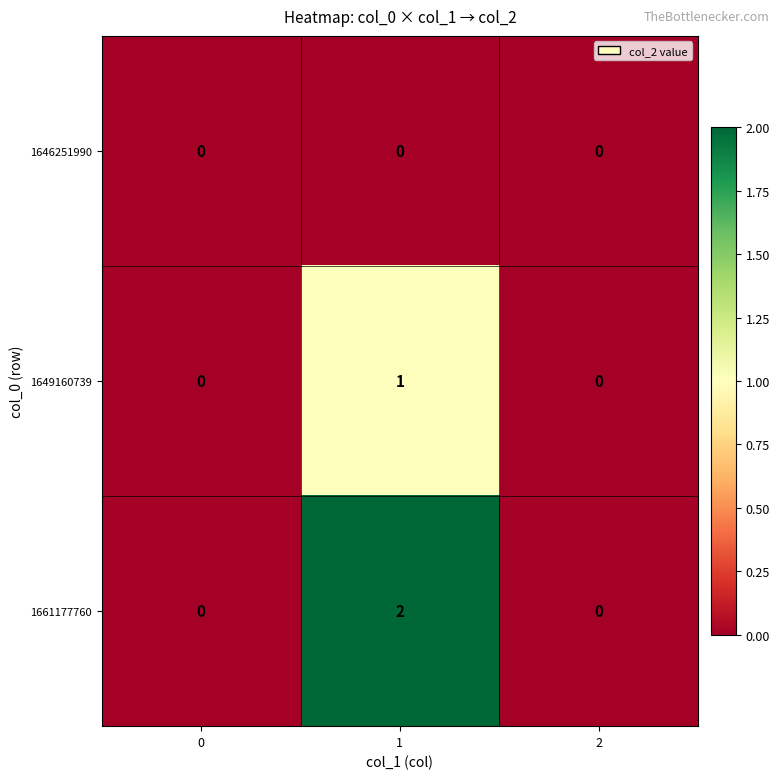

Reading left to right, what are all the values shown in this chart?

1646251990: 0=0	1=0	2=0
1649160739: 0=0	1=1	2=0
1661177760: 0=0	1=2	2=0